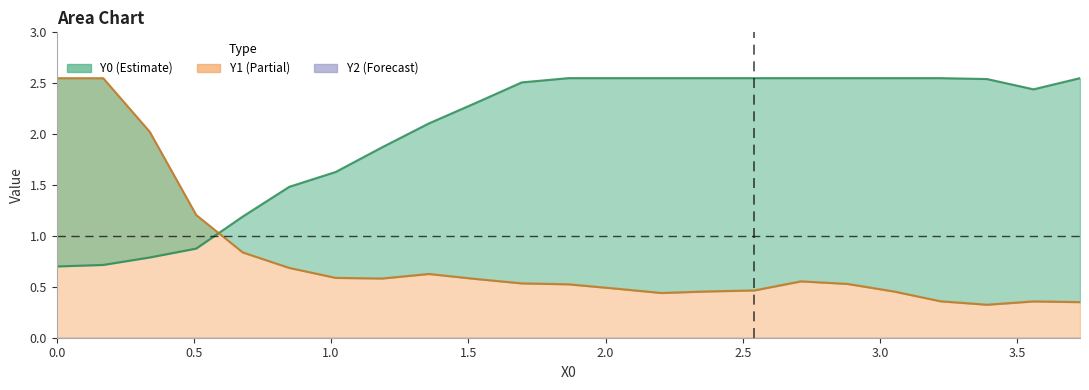

True or false: Y1 has a value of 0.1 at 20.

False